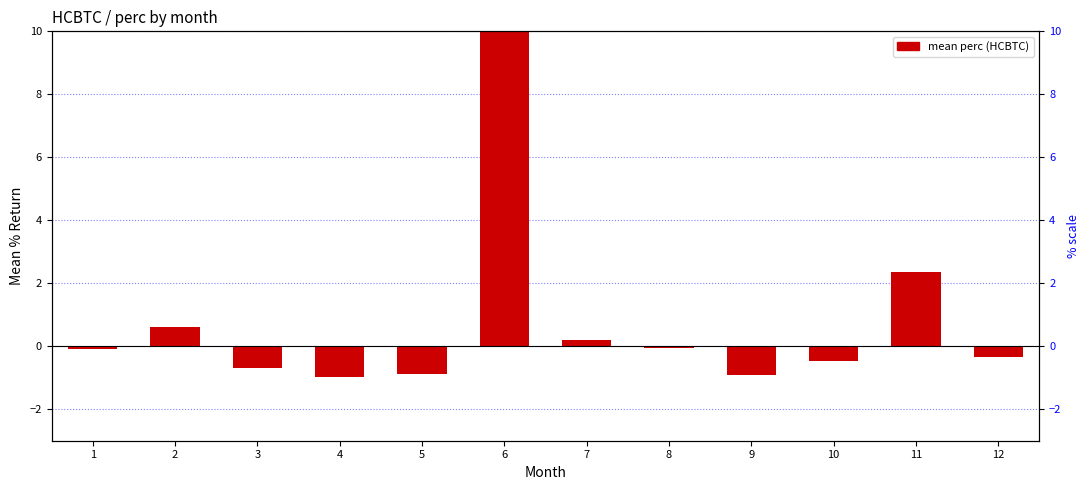

Reading left to right, transcribe all the data shown in this chart.

-0.1	0.6	-0.7	-1.0	-0.9	18.8	0.2	-0.1	-0.9	-0.5	2.4	-0.4